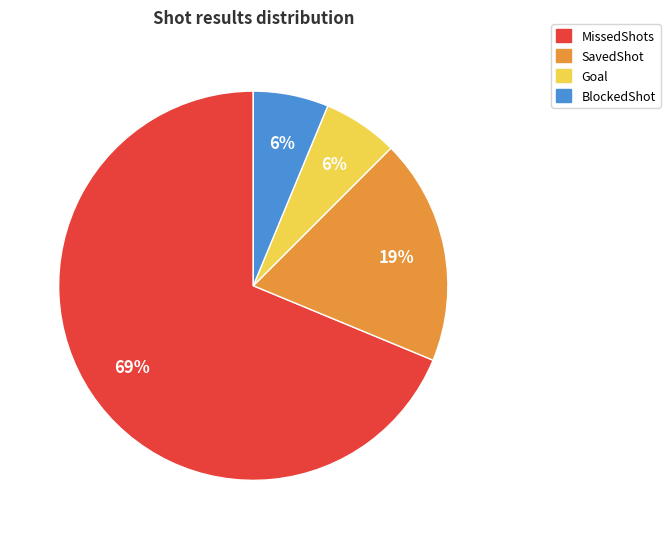

Count the number of slices in the pie.

4